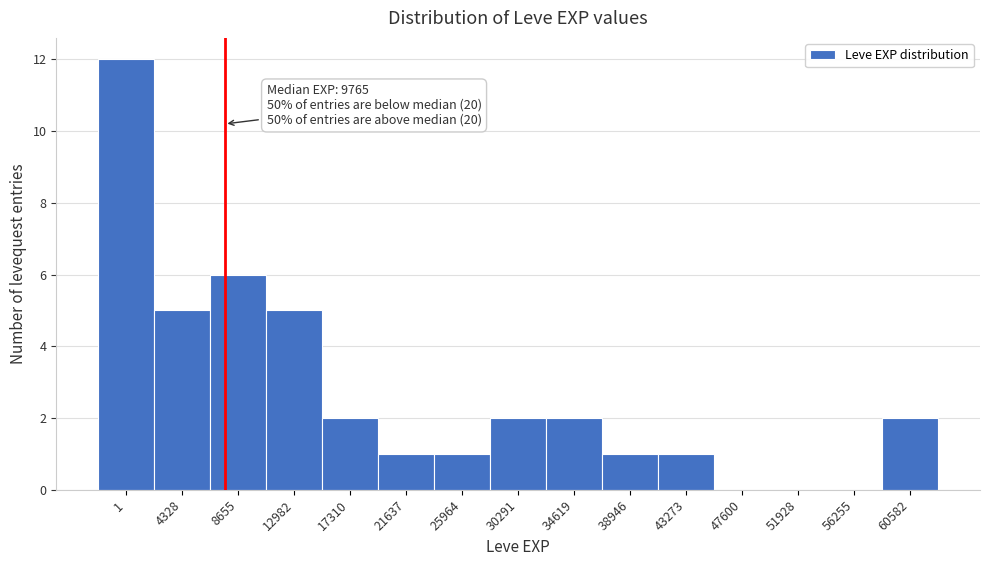

Reading right to left, transcribe all the data shown in this chart.

60582=2	56255=0	51928=0	47600=0	43273=1	38946=1	34619=2	30291=2	25964=1	21637=1	17310=2	12982=5	8655=6	4328=5	1=12